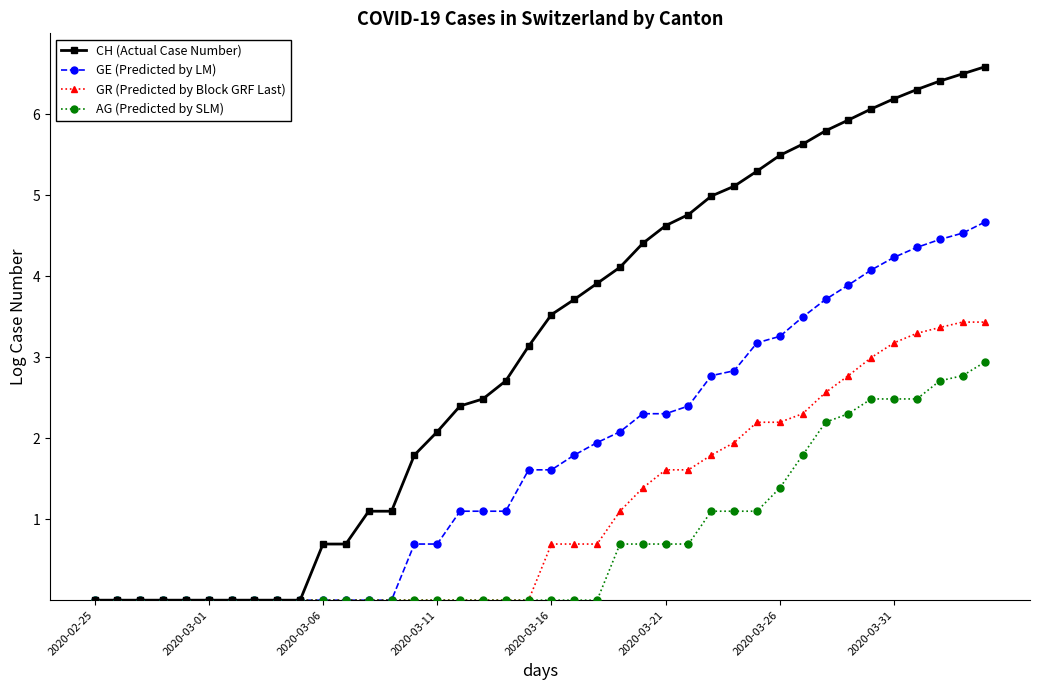

What are all the series names shown in the legend?

CH (Actual Case Number), GE (Predicted by LM), GR (Predicted by Block GRF Last), AG (Predicted by SLM)